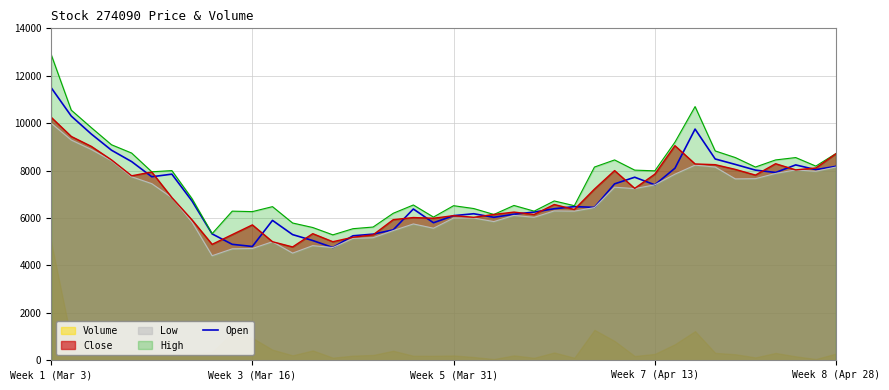

At which category does the data reach its first local peak?

6